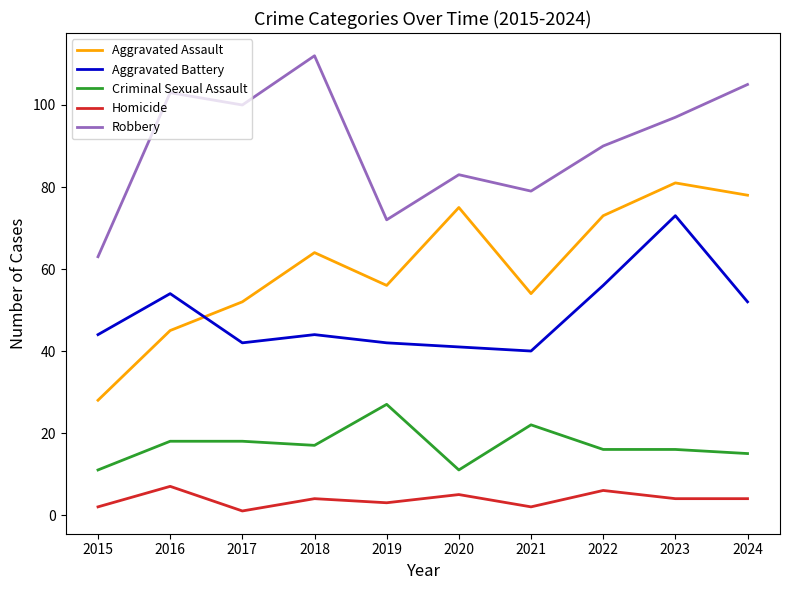

What is the sum of all Aggravated Battery values?

488